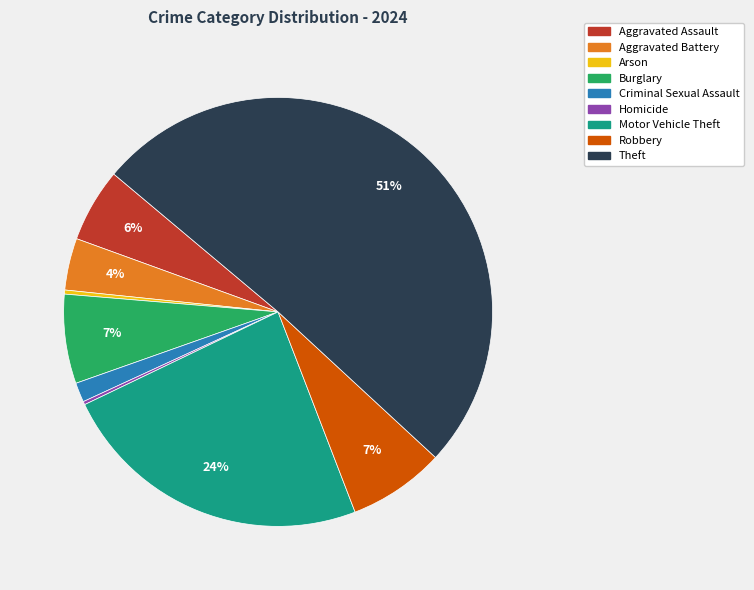

Between Theft and Aggravated Assault, which is larger?

Theft